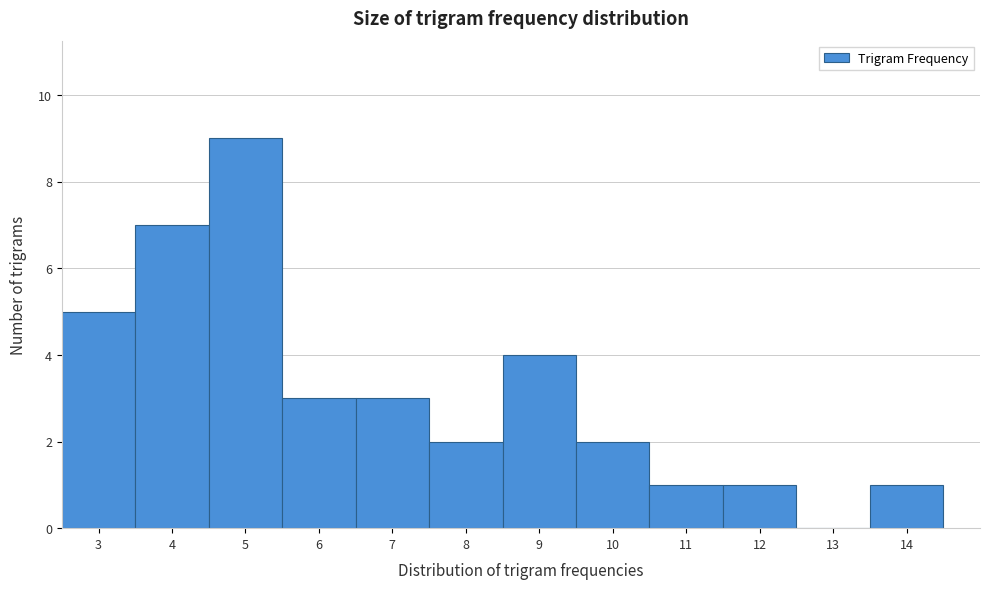

Reading left to right, list every bar in this chart as the range it spans on the x-axis followed by its height. The values are not printed on the chart, so give them approximately, as read against the axis.

2.5 to 3.5: 5
3.5 to 4.5: 7
4.5 to 5.5: 9
5.5 to 6.5: 3
6.5 to 7.5: 3
7.5 to 8.5: 2
8.5 to 9.5: 4
9.5 to 10.5: 2
10.5 to 11.5: 1
11.5 to 12.5: 1
12.5 to 13.5: 0
13.5 to 14.5: 1